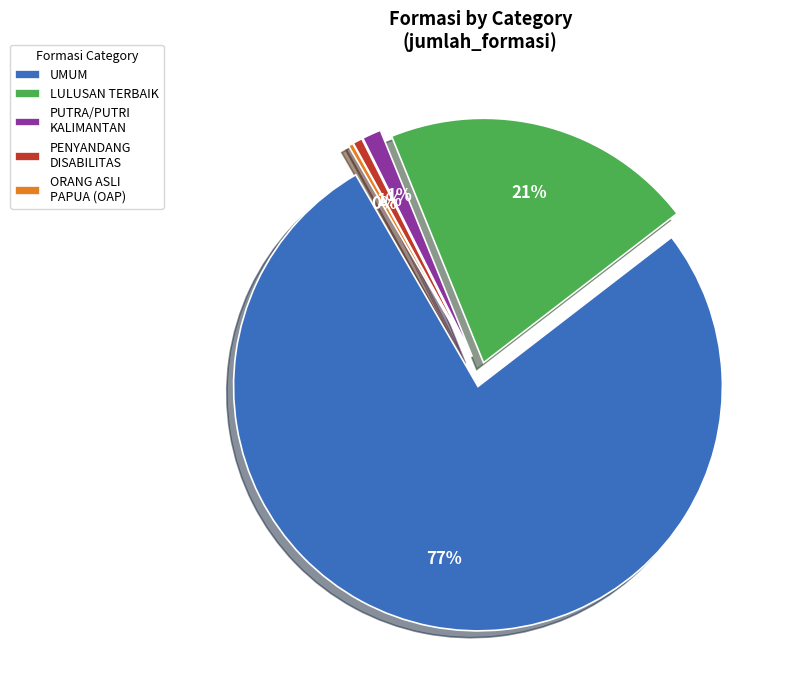

Which slice is the largest?

UMUM